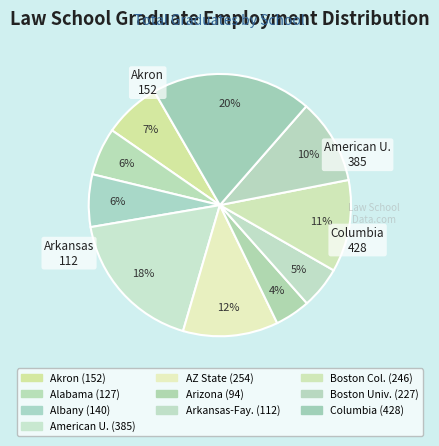

Does any single category account for the majority?

No